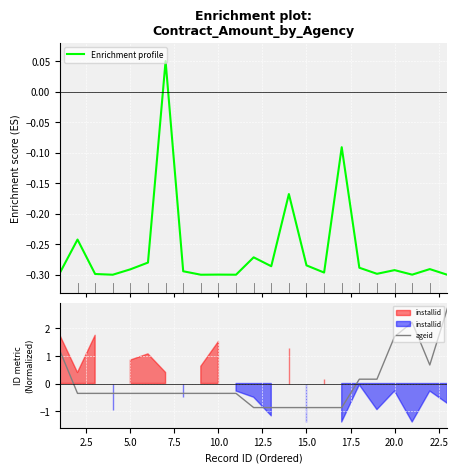

Between 5.0 and 15.0, which is larger?

15.0